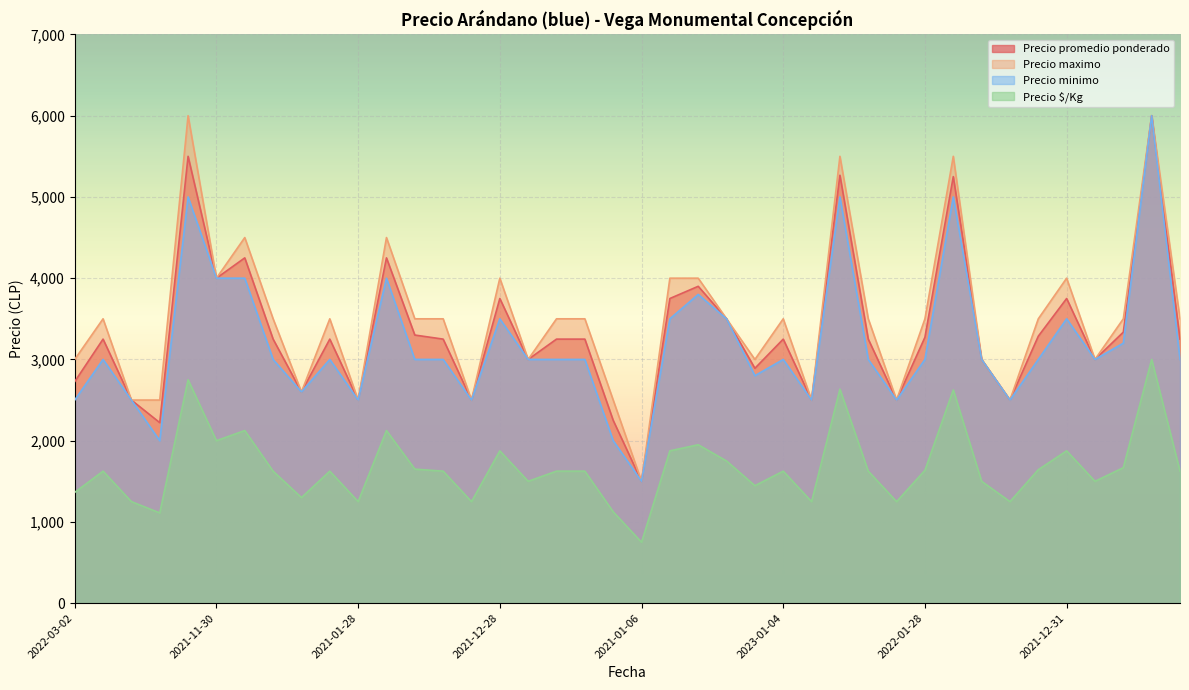

How many lines are shown in the chart?

4